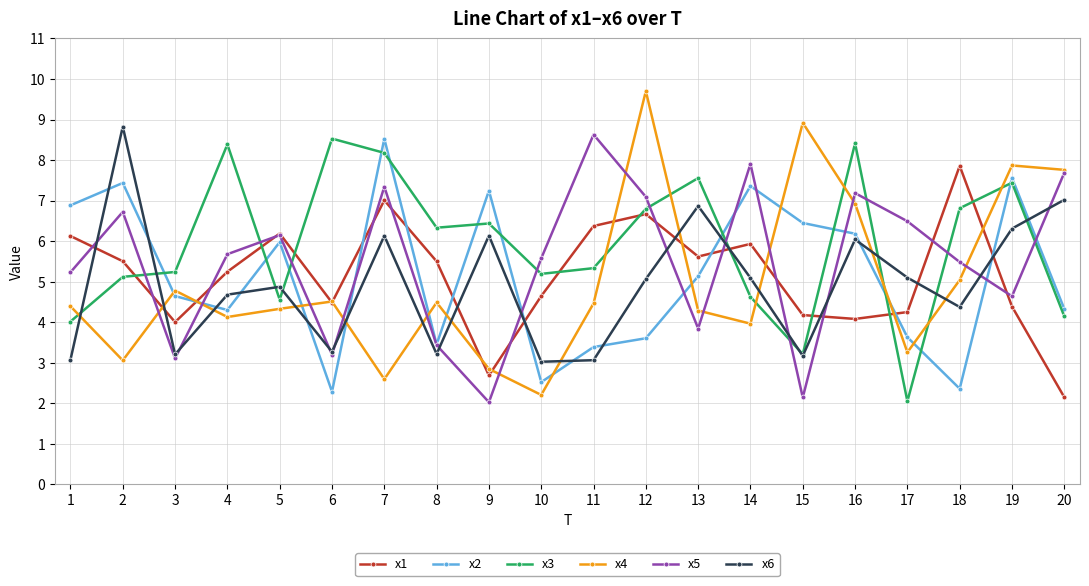

Is it true that x6 equals 7.0 at 20?

True